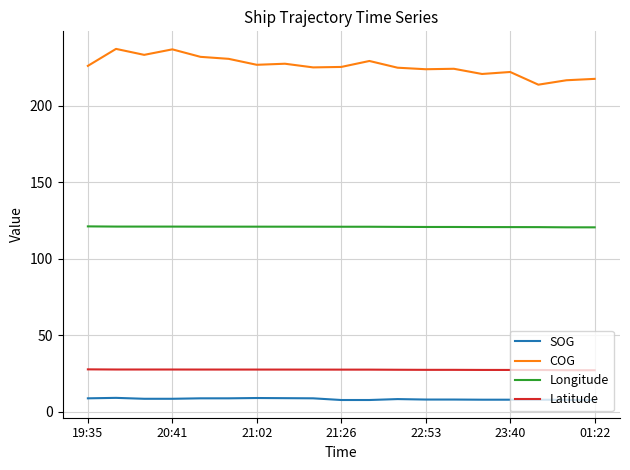

Which series has the largest range (max minus min)?

COG